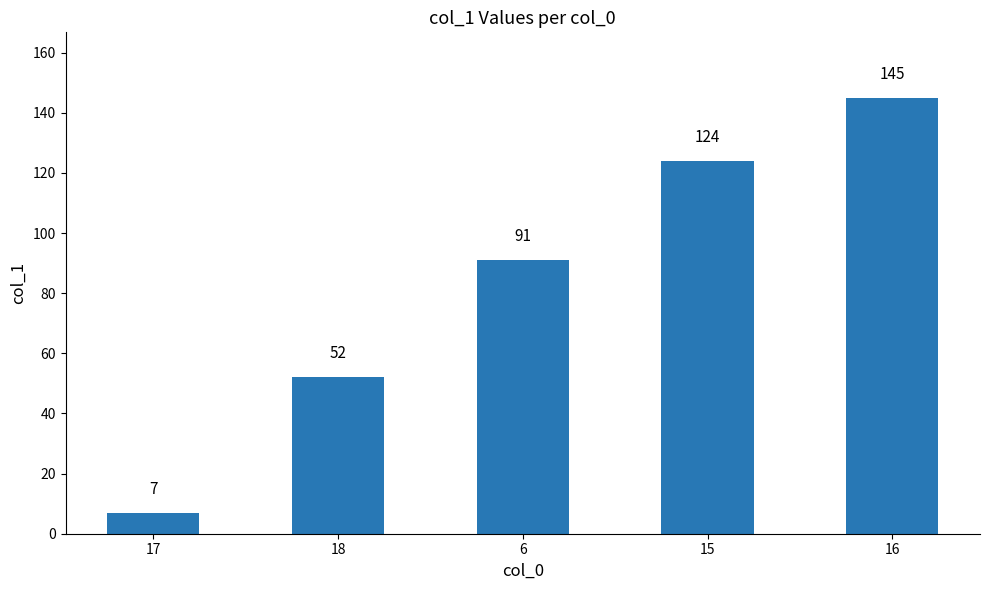

What is the difference between the values at 6 and 15?

33